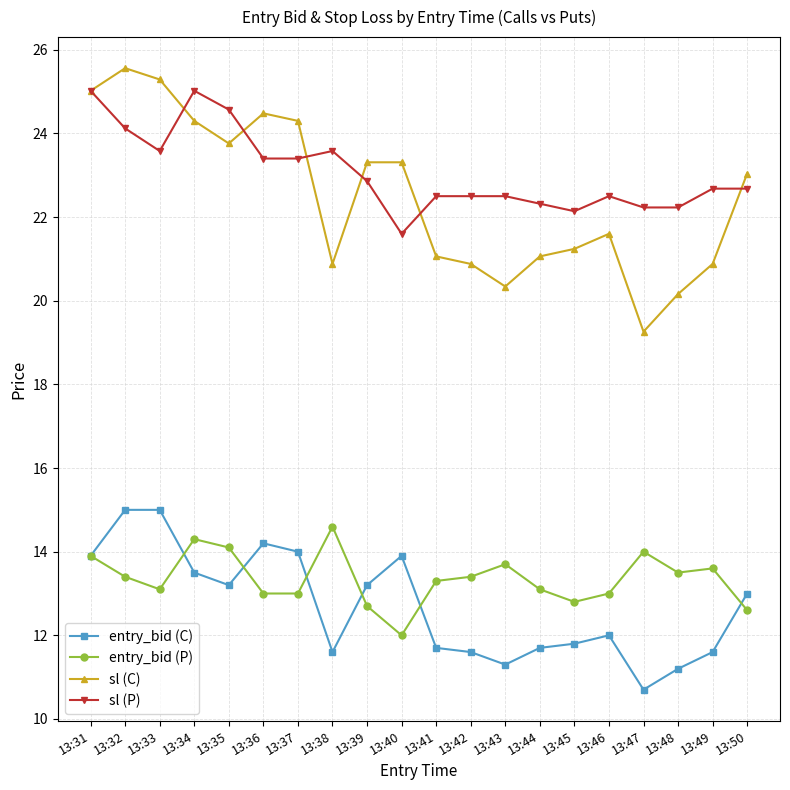

The entry_bid (P) series shows 16.8 at 13:39. True or false?

False